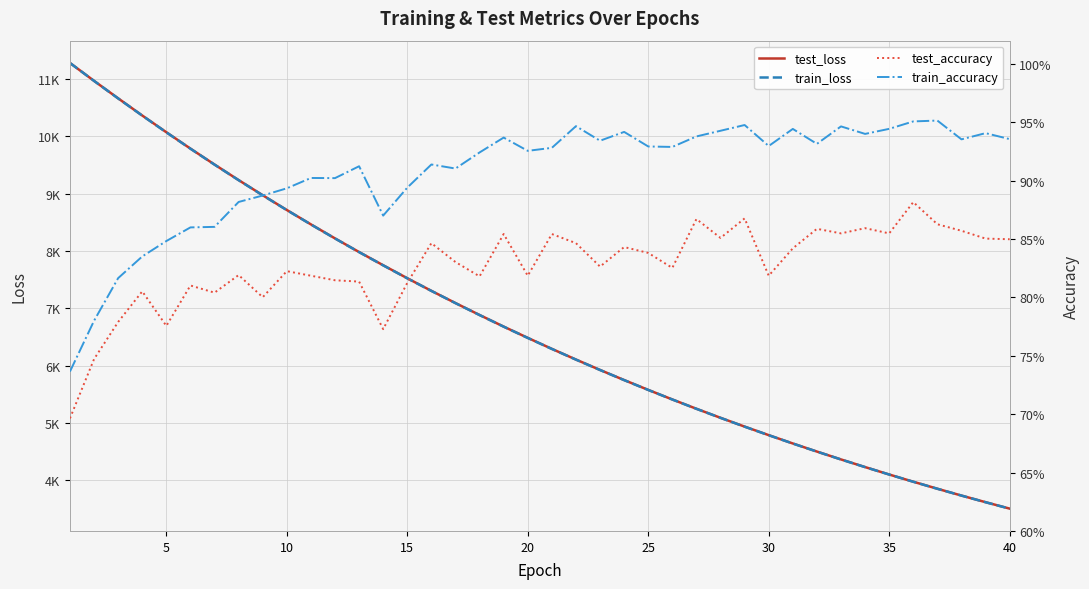

How many test_accuracy values are between 0 and 1?

40